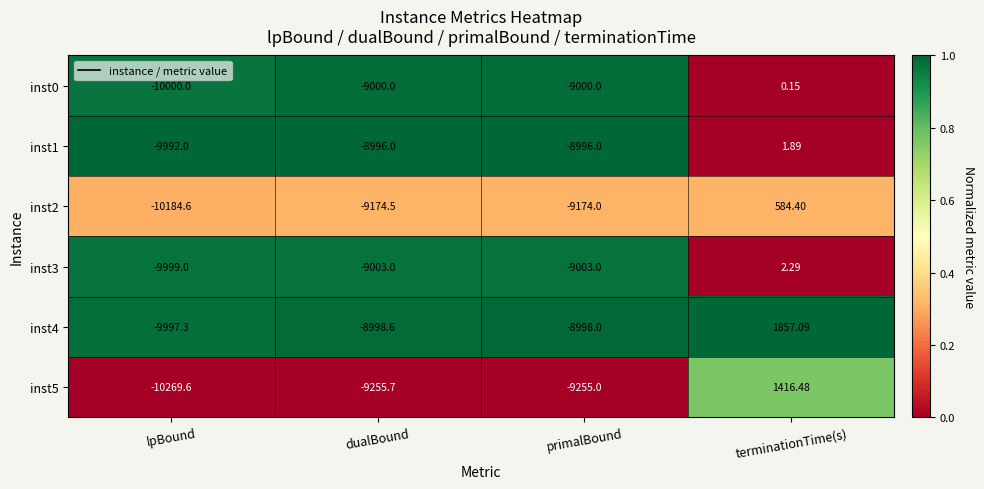

Rank the categories by inst4 value from lowest to highest.

lpBound, dualBound, primalBound, terminationTime(s)